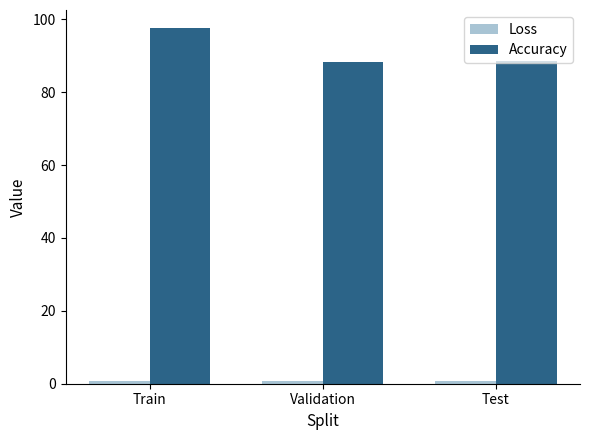

What is the difference between the maximum and minimum values in the Accuracy series?

9.4